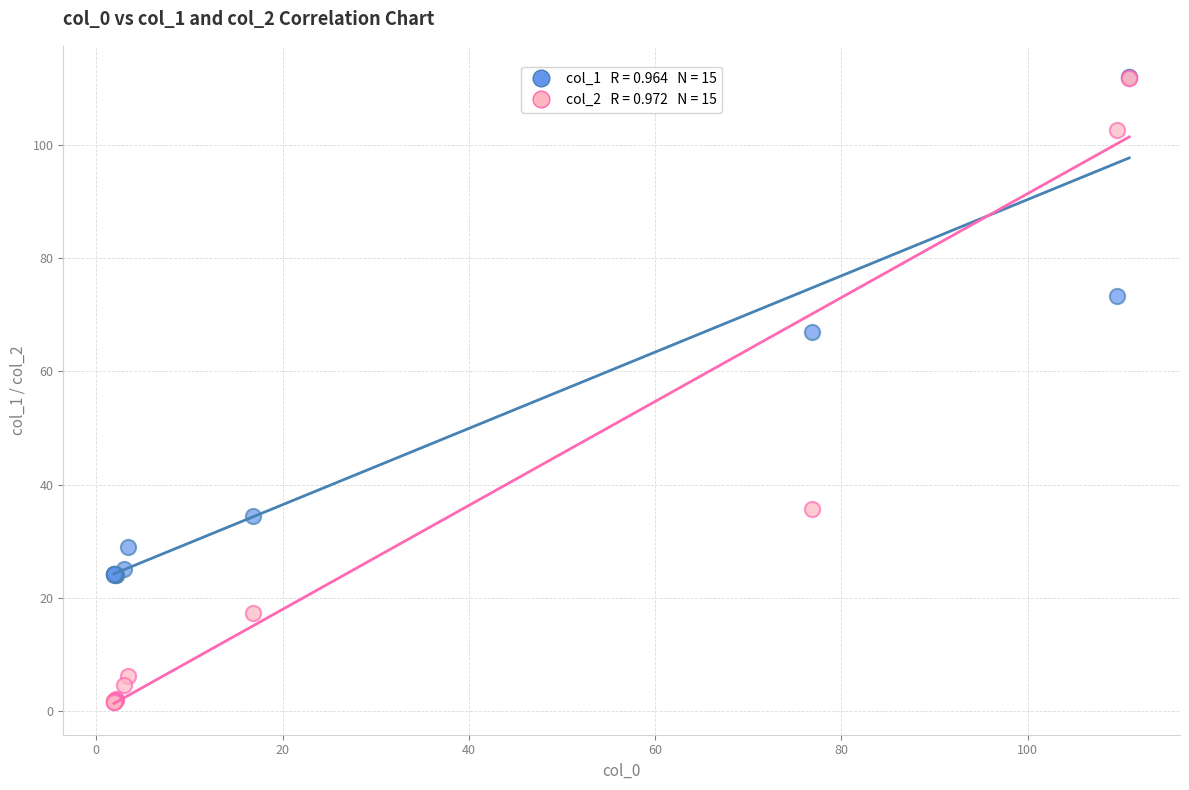

Across all series, what Y value is closest to 56?

67.0